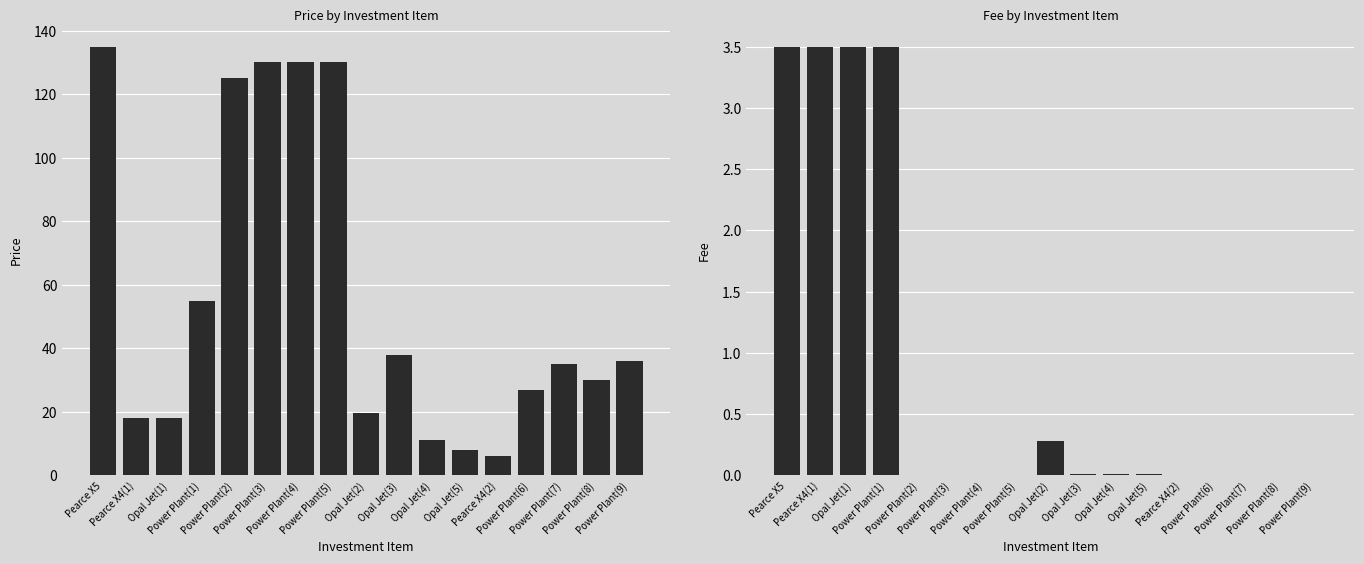

How many bars are there in total?

34